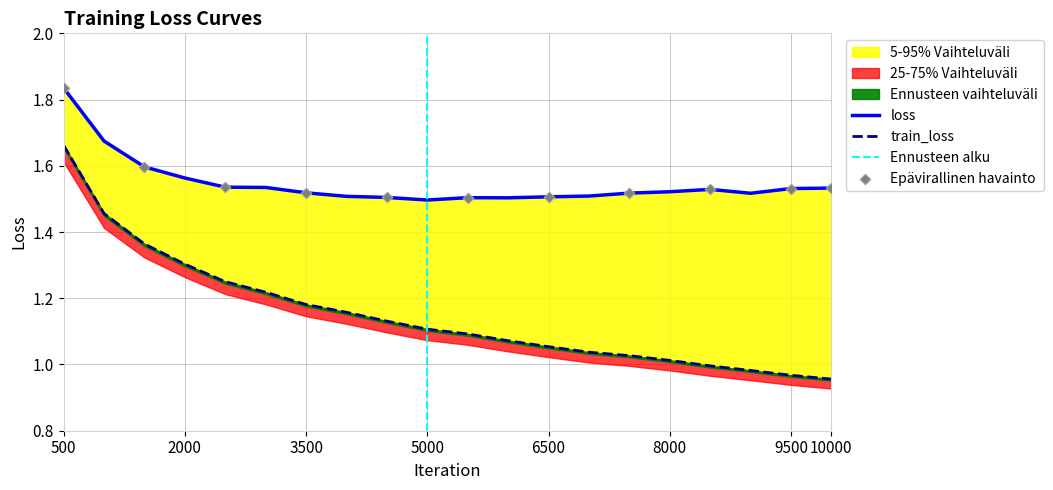

Is the value of train_loss at 9999 greater than the value of loss at 3000?

No